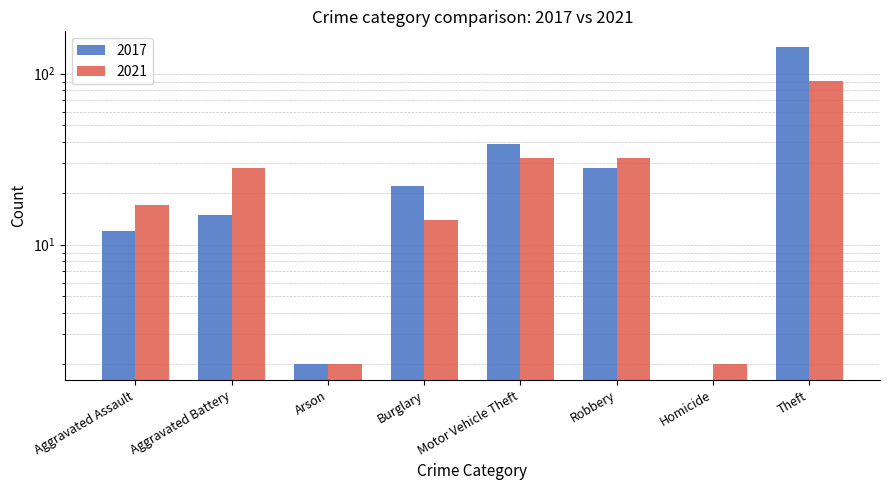

What is the greatest value displayed?

143